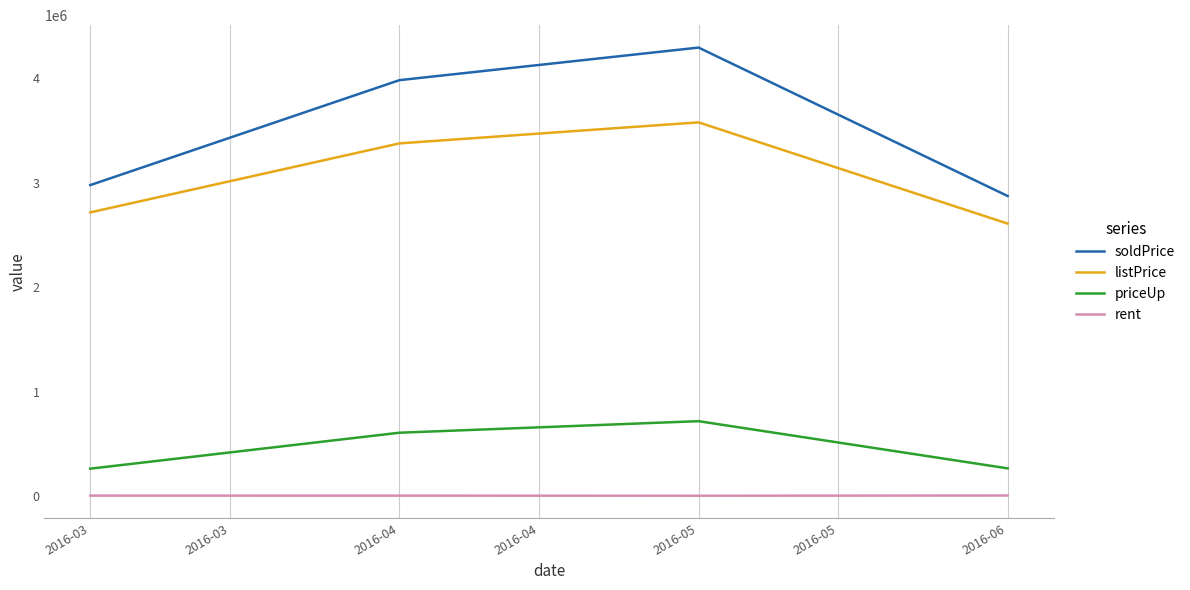

At which label does soldPrice reach its minimum?

2016-06